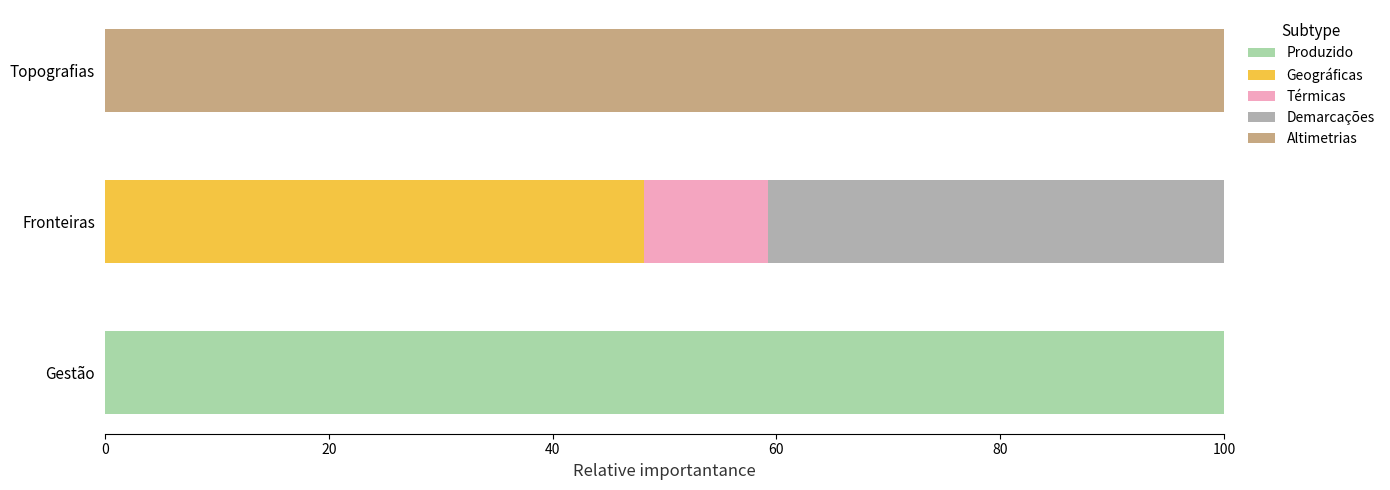

The value of Produzido at Gestão is 100.0. True or false?

True